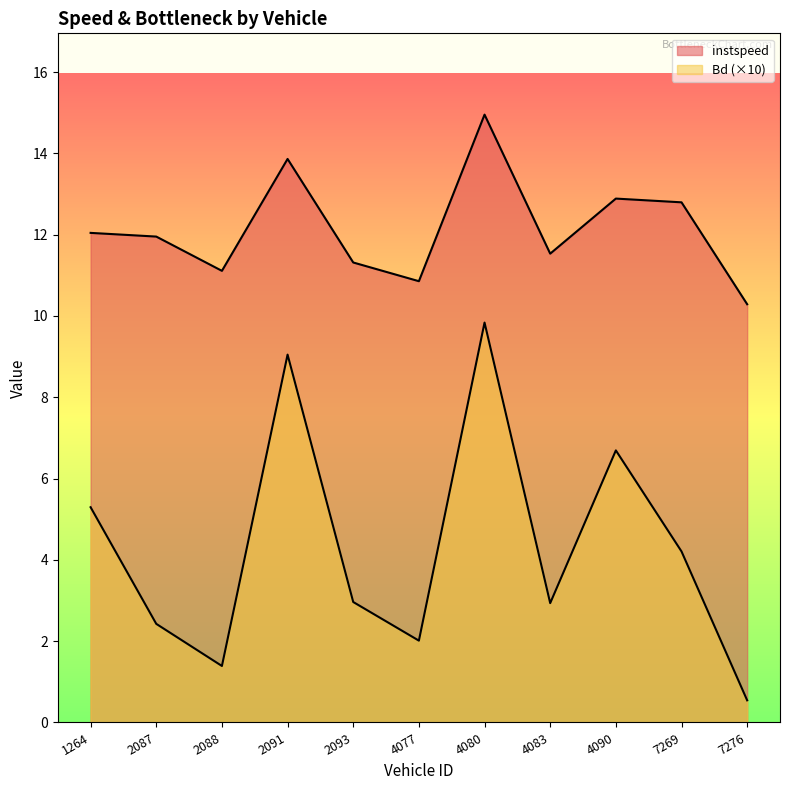

What is the smallest value displayed?

0.5